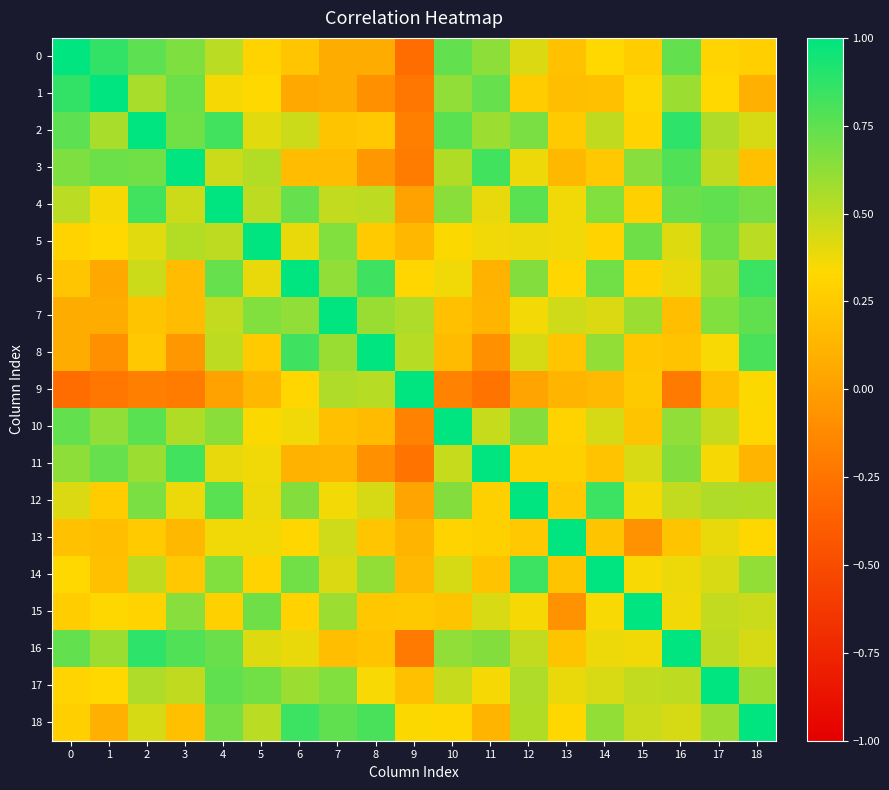

Between 16 and 6, which is larger?

16